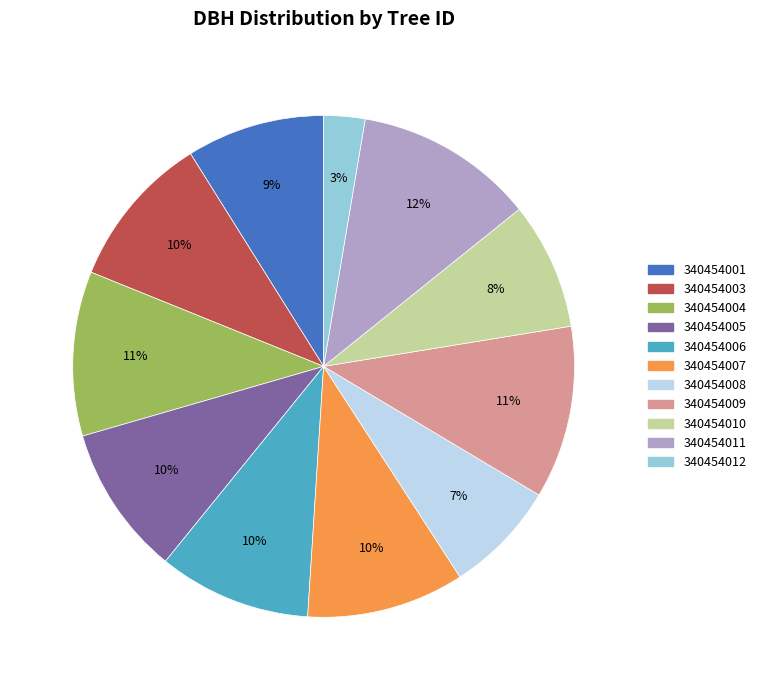

Is the sum of 340454011 and 340454003 greater than half?

No